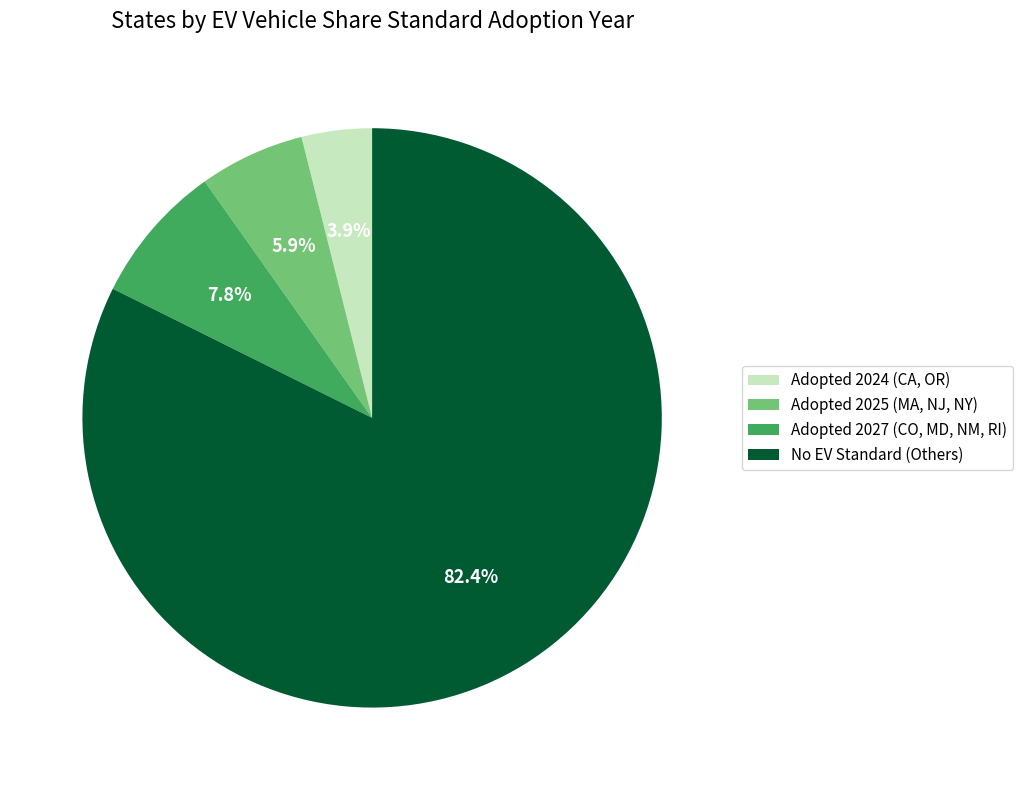

Do Adopted 2025 (MA, NJ, NY) and Adopted 2024 (CA, OR) together represent more than half of the pie?

No